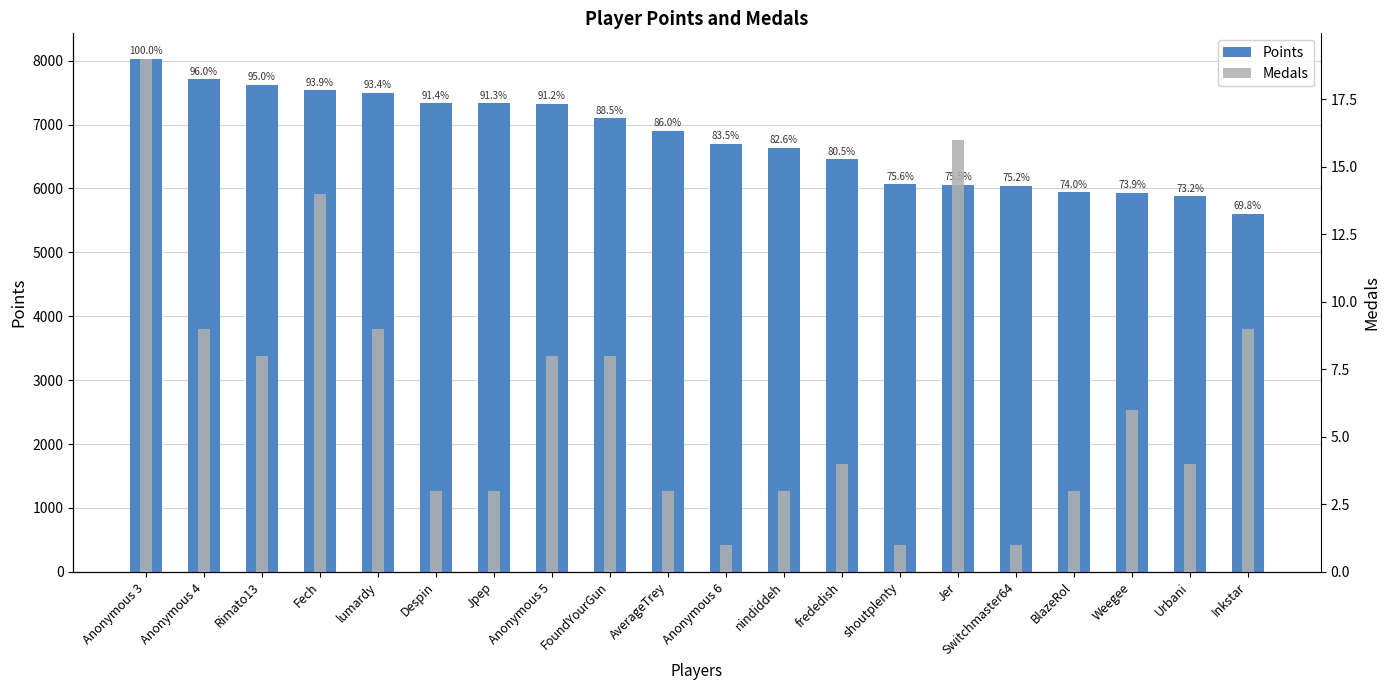

Reading right to left, what are all the values shown in this chart?

Points: Inkstar=5606	Urbani=5876	Weegee=5933	BlazeRol=5938	Switchmaster64=6038	Jer=6056	shoutplenty=6068	frededish=6459	nindiddeh=6632	Anonymous 6=6698	AverageTrey=6904	FoundYourGun=7100	Anonymous 5=7323	Jpep=7330	Despin=7334	lumardy=7498	Fech=7533	Rimato13=7626	Anonymous 4=7707	Anonymous 3=8026
Medals: Inkstar=9	Urbani=4	Weegee=6	BlazeRol=3	Switchmaster64=1	Jer=16	shoutplenty=1	frededish=4	nindiddeh=3	Anonymous 6=1	AverageTrey=3	FoundYourGun=8	Anonymous 5=8	Jpep=3	Despin=3	lumardy=9	Fech=14	Rimato13=8	Anonymous 4=9	Anonymous 3=19